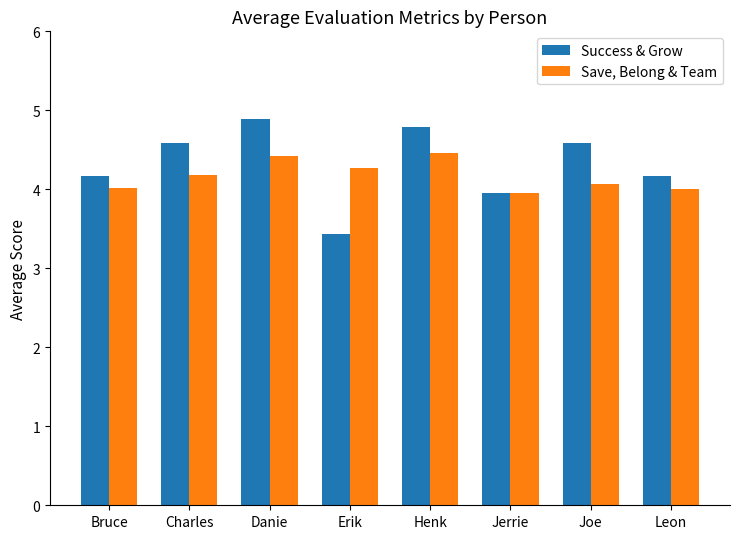

Which series has the widest spread of values?

Success & Grow